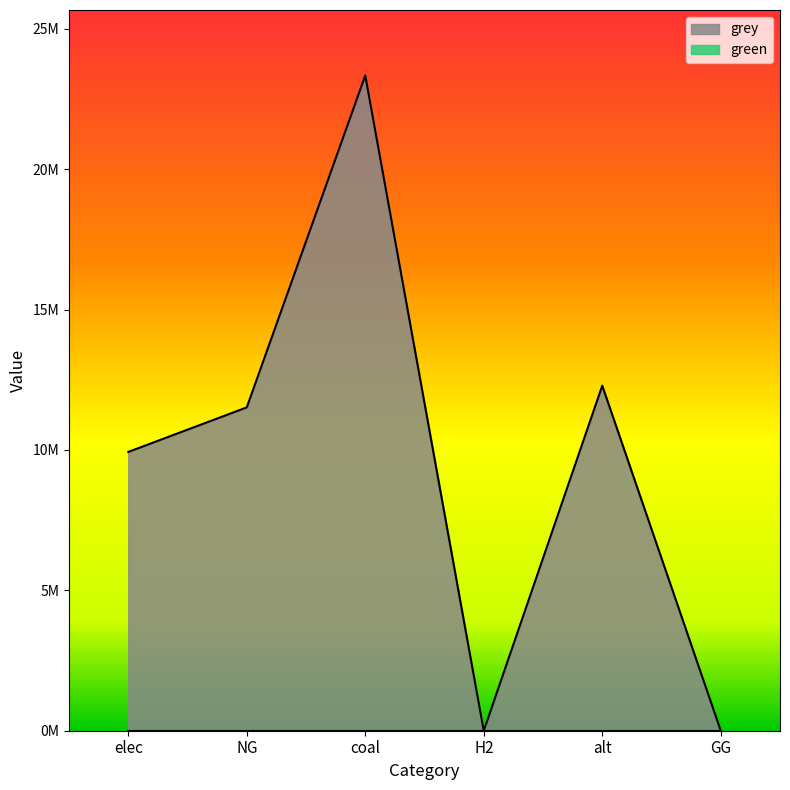

What is the label of the 4th point from the left?

H2